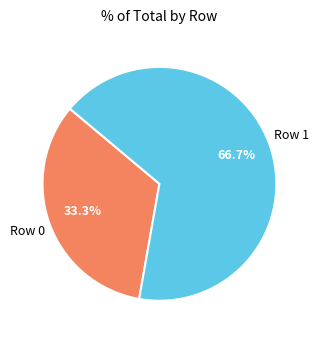

Does any single category account for the majority?

Yes